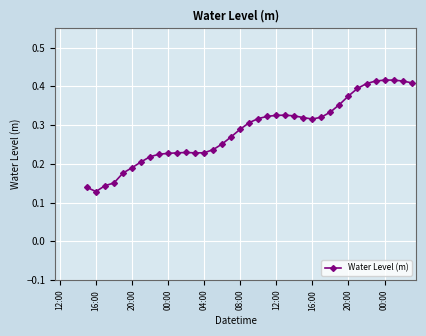

What is the sum of all values?

10.6